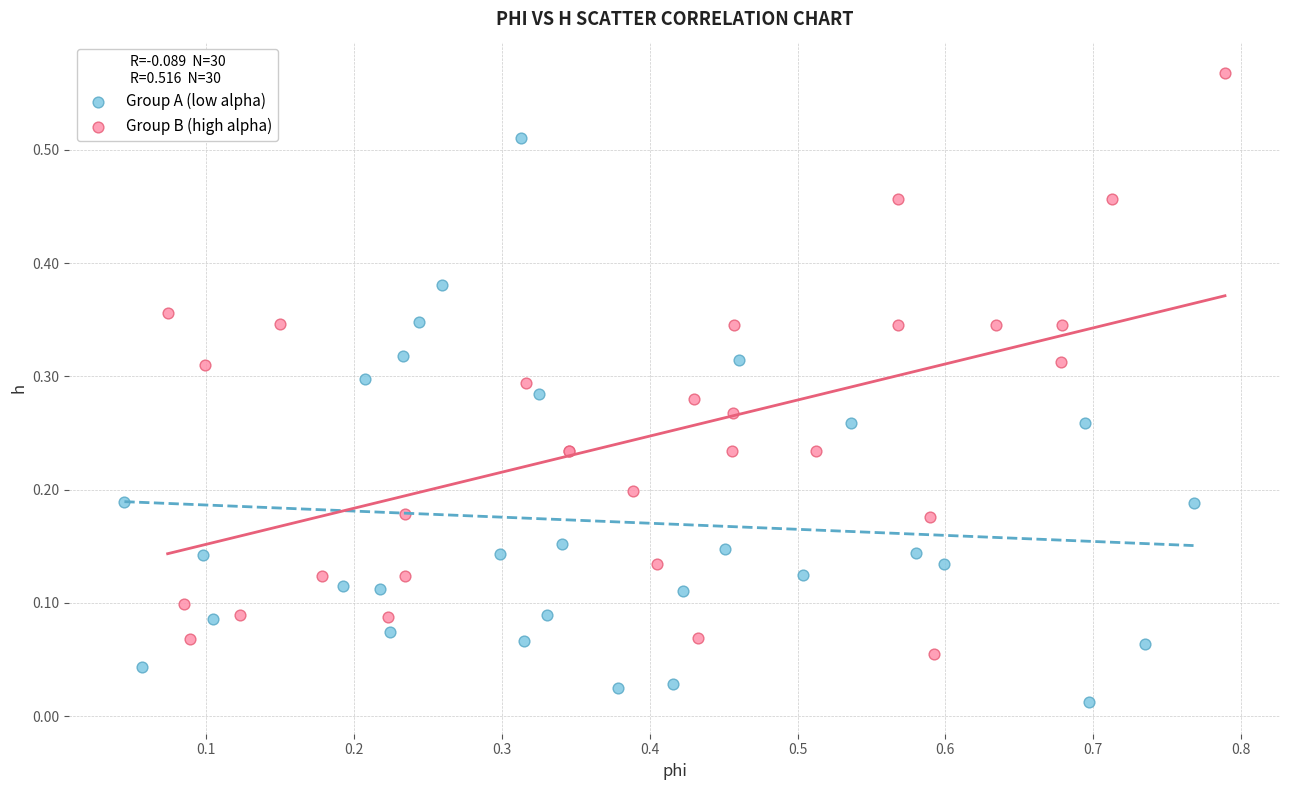

Which series contains the lowest Y value?

Group A (low alpha)